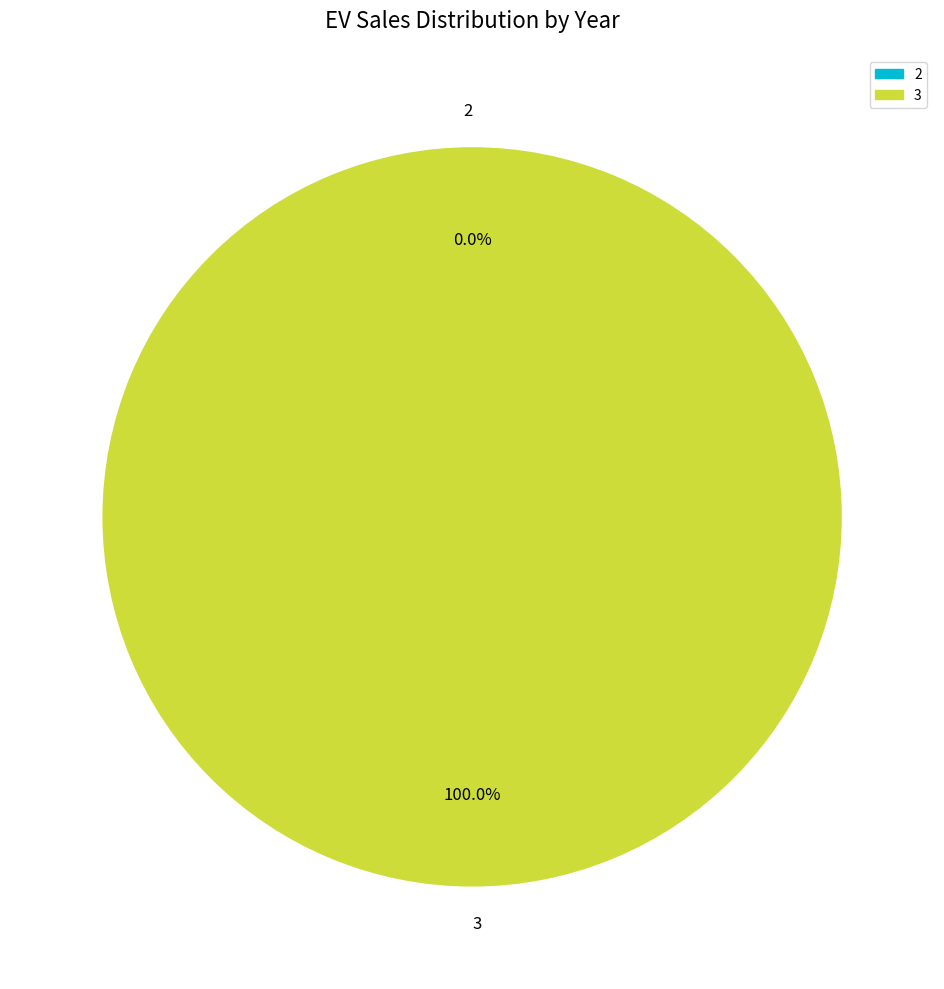

Approximately how many times larger is the value at 3 compared to 2?

9.223372036854776e+18